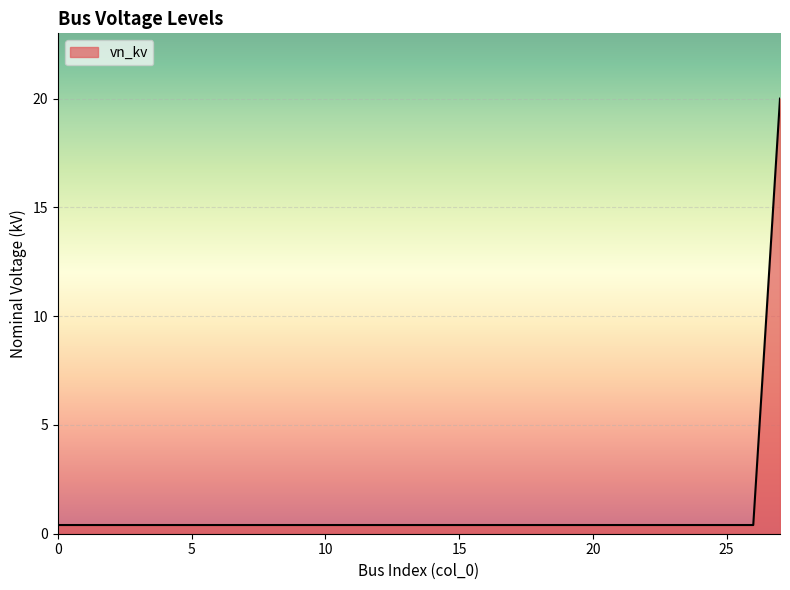

What is the difference between the maximum and minimum values?

19.6